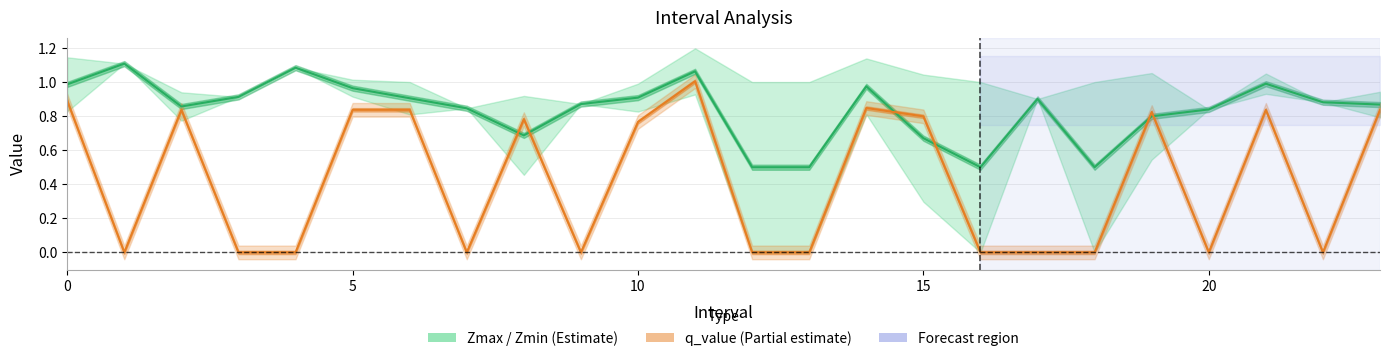

How many positive values does the q_value band series have?

12